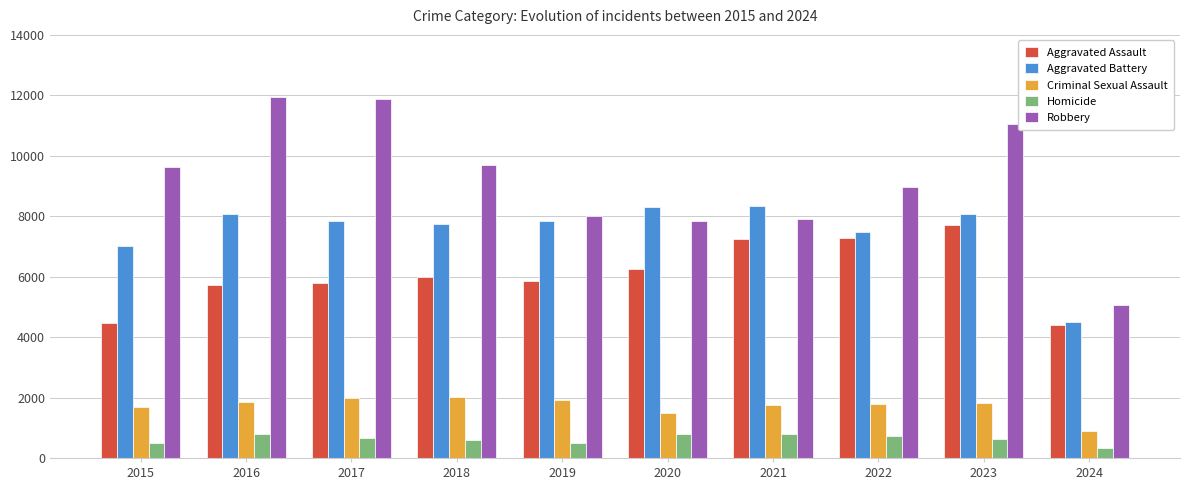

What is the spread (max minus min) of values at 2015?

9142